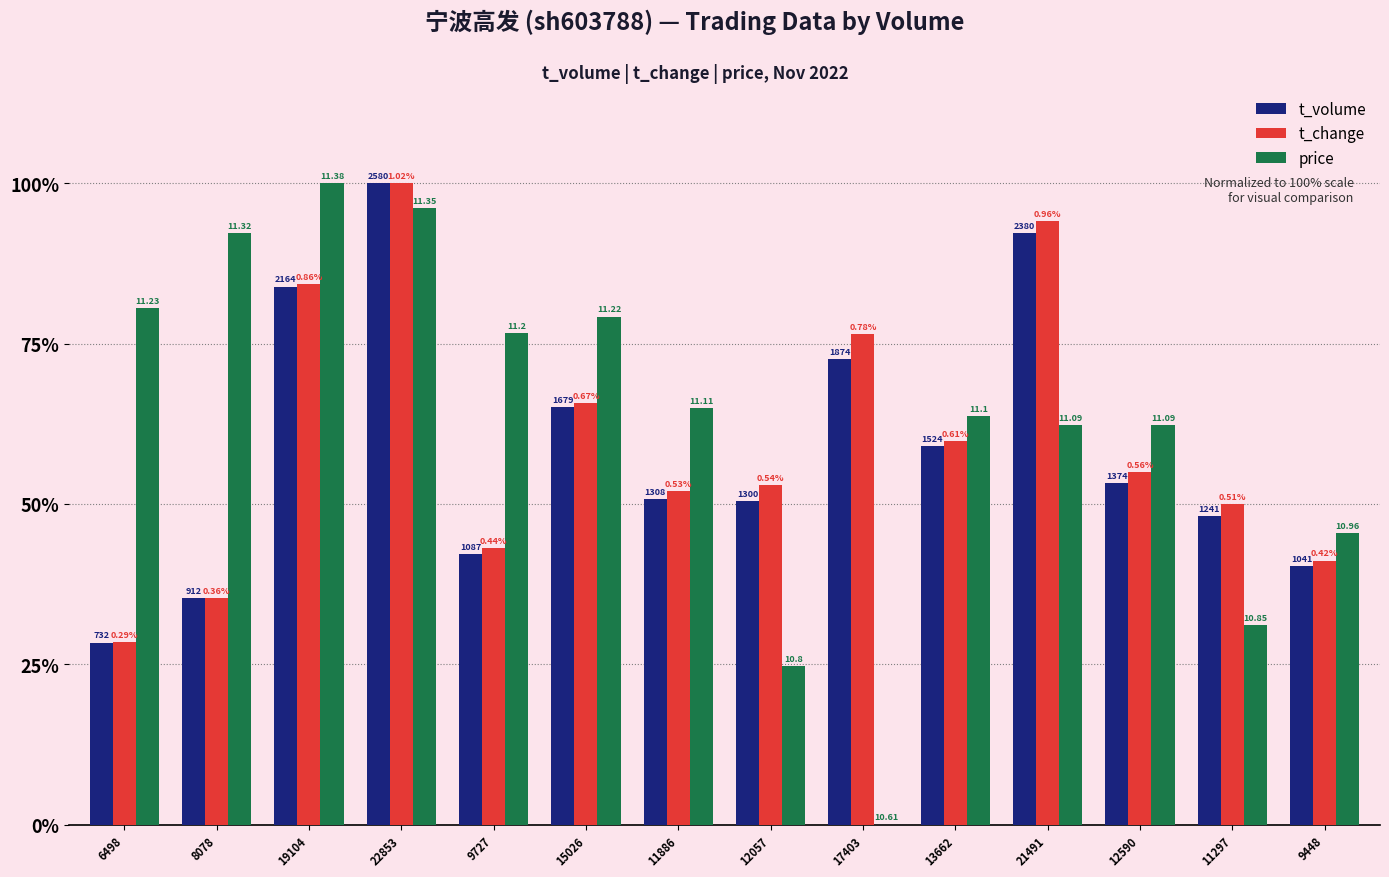

What position from the left is 12057?

8